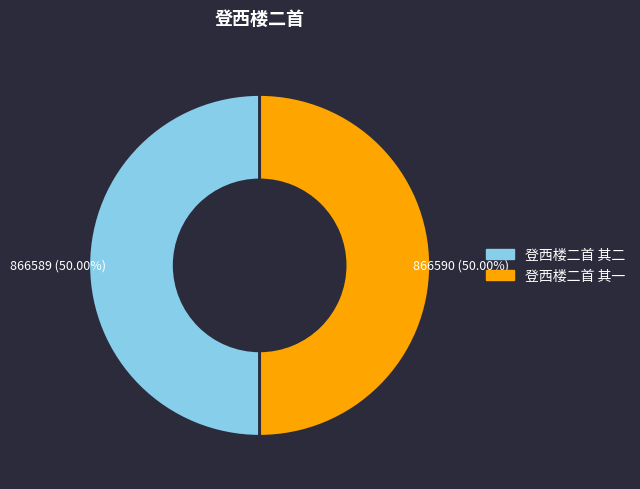

Count the number of slices in the pie.

2